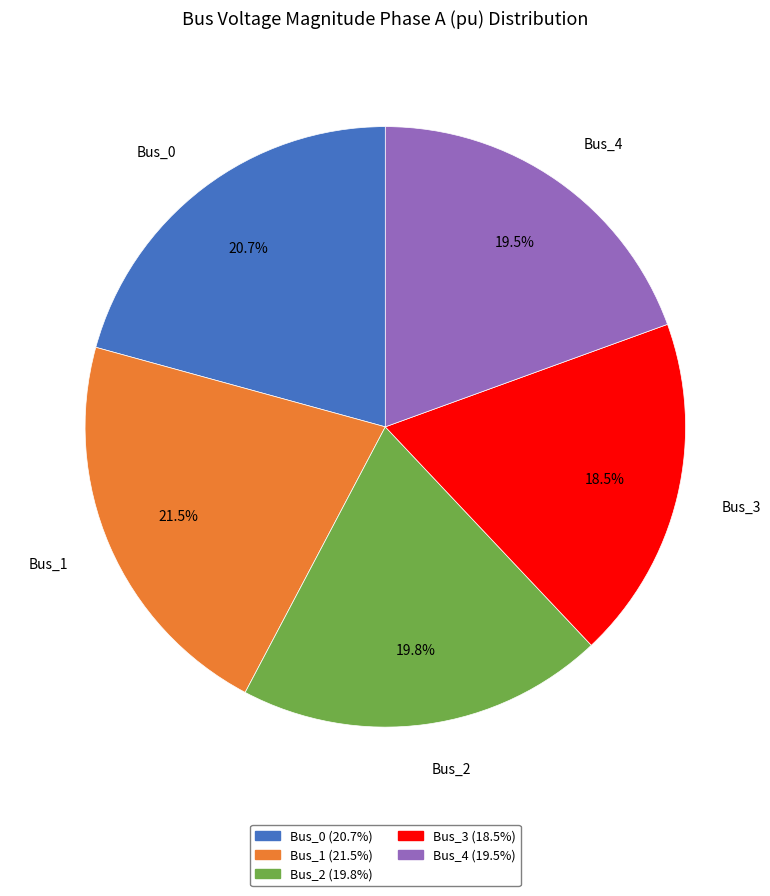

Which has a higher value, Bus_4 or Bus_3?

Bus_4